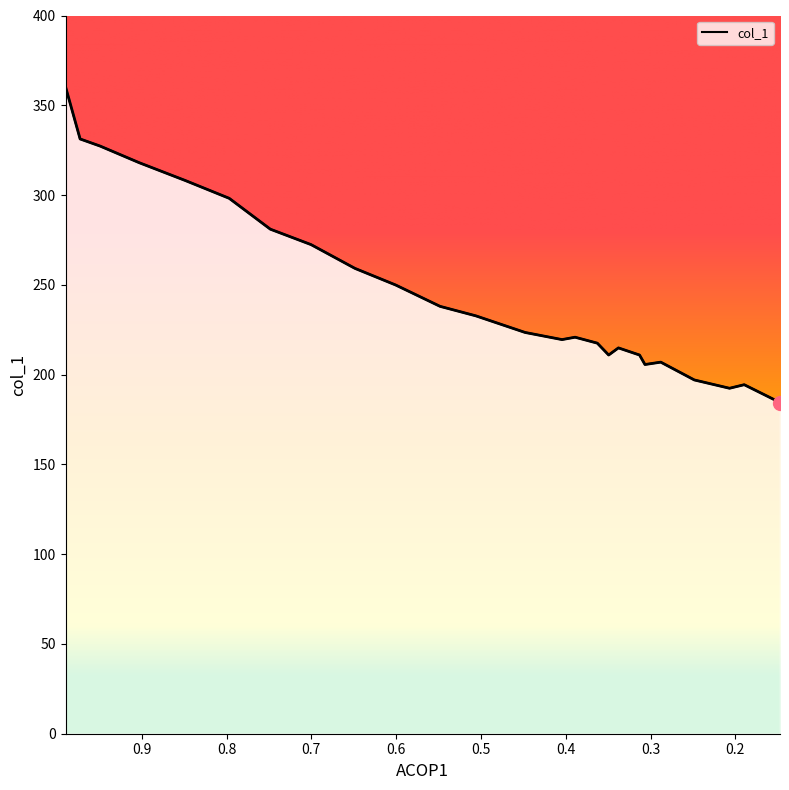

At which category does the chart reach its peak across all series?

0.9898